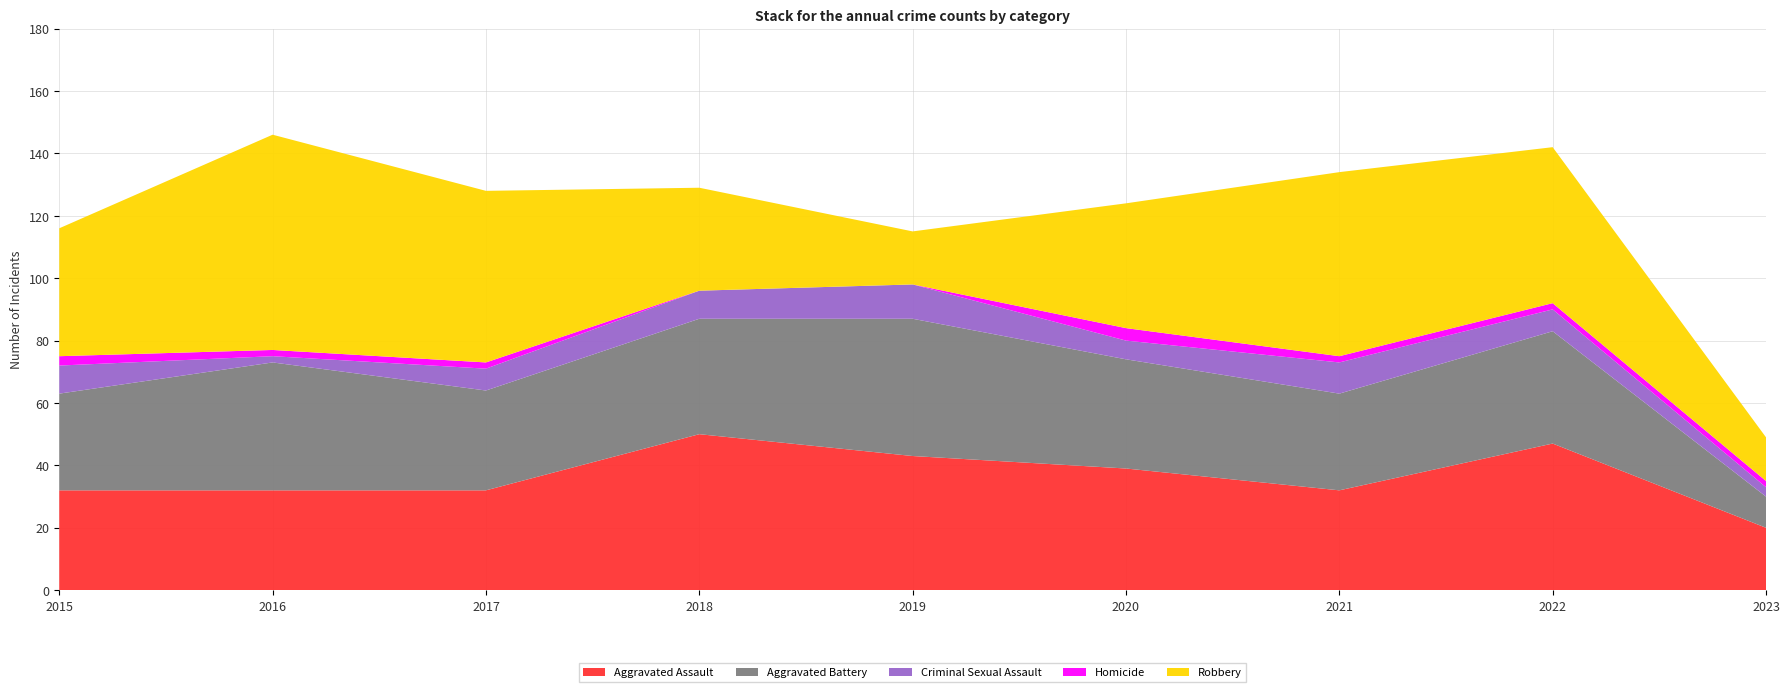

Reading left to right, list all the values displayed in this chart.

Aggravated Assault: 2015=32	2016=32	2017=32	2018=50	2019=43	2020=39	2021=32	2022=47	2023=20
Aggravated Battery: 2015=31	2016=41	2017=32	2018=37	2019=44	2020=35	2021=31	2022=36	2023=10
Criminal Sexual Assault: 2015=9	2016=2	2017=7	2018=9	2019=11	2020=6	2021=10	2022=7	2023=3
Homicide: 2015=3	2016=2	2017=2	2018=0	2019=0	2020=4	2021=2	2022=2	2023=2
Robbery: 2015=41	2016=69	2017=55	2018=33	2019=17	2020=40	2021=59	2022=50	2023=14